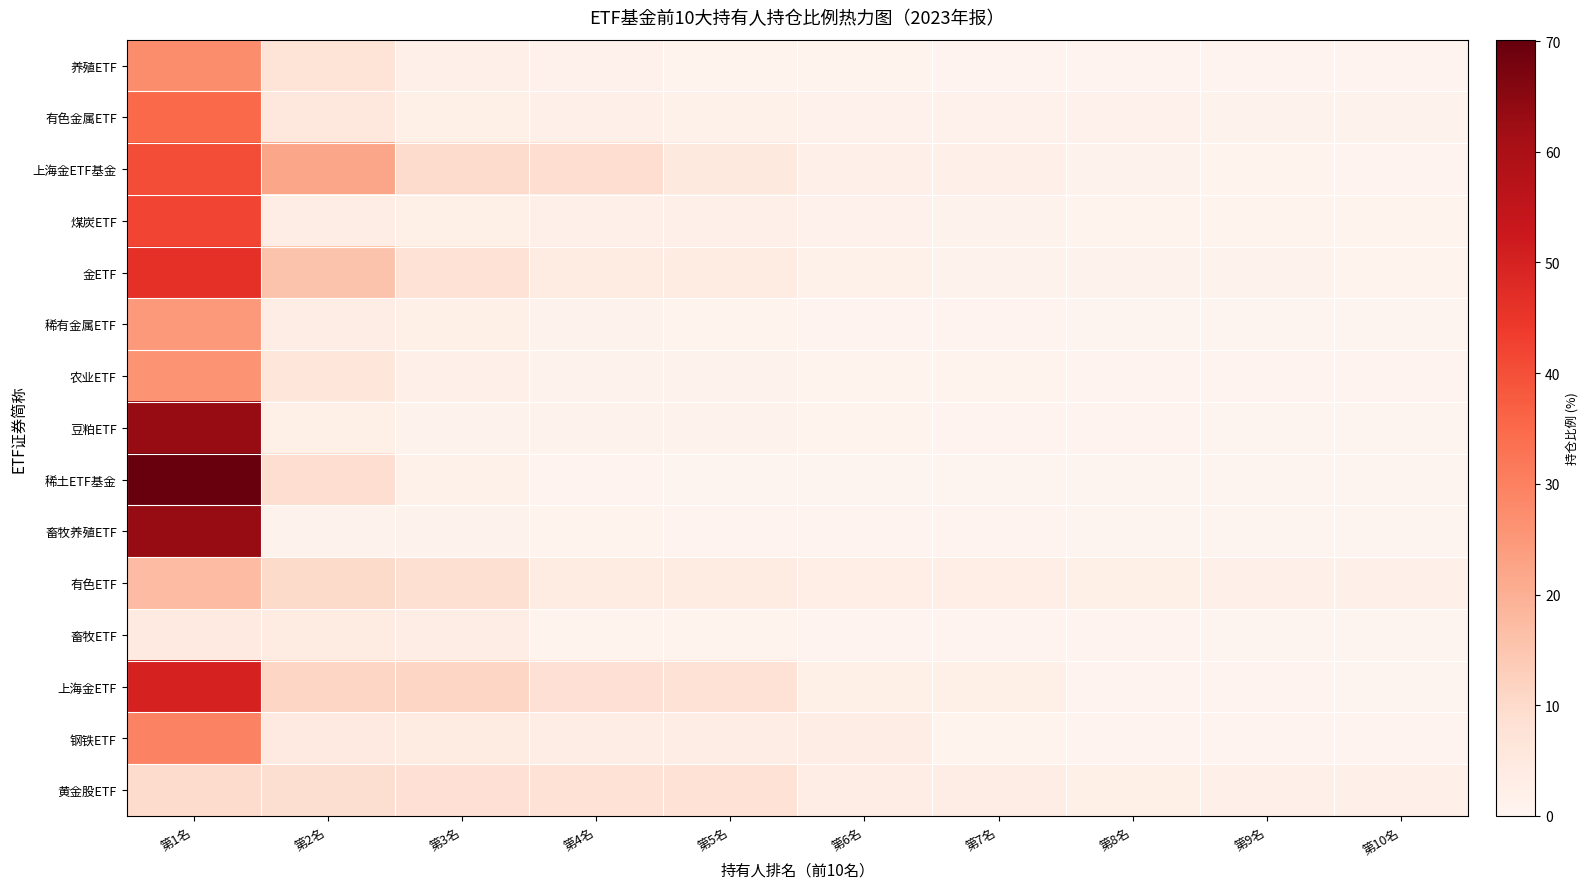

What is the minimum value shown in the chart?

0.3